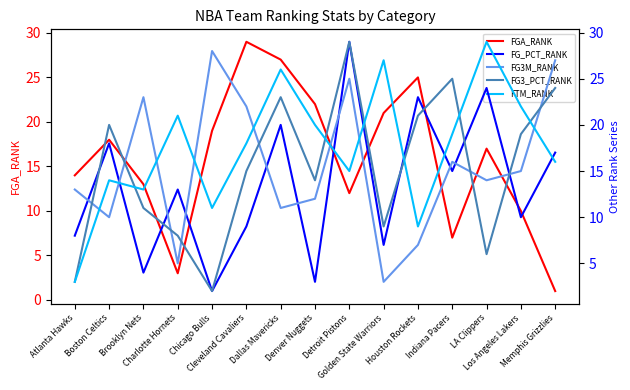

What is the difference between the maximum and minimum values in the FG3_PCT_RANK series?

27